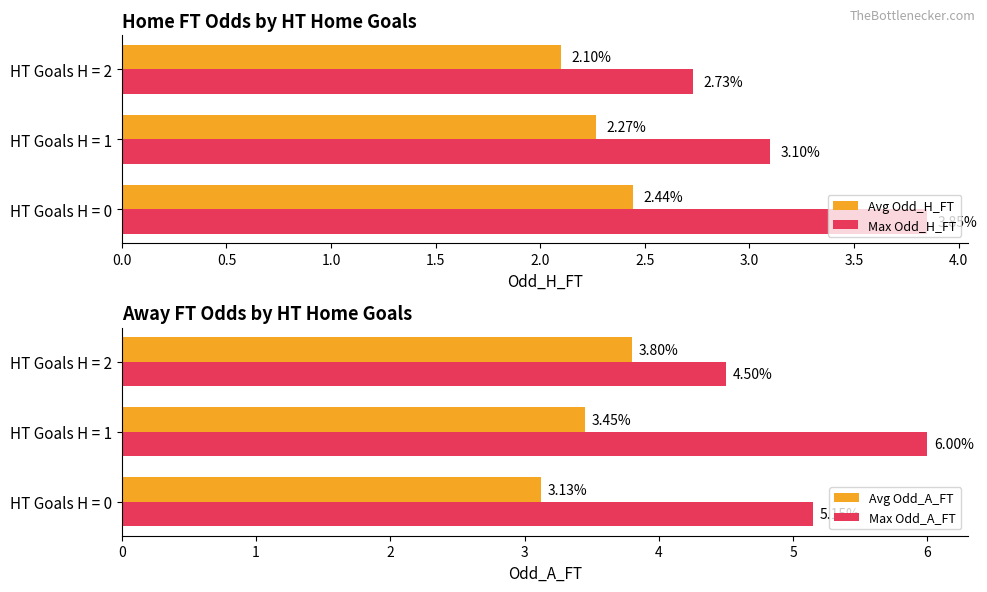

What is the lowest value of the Avg Odd_A_FT series?

3.1